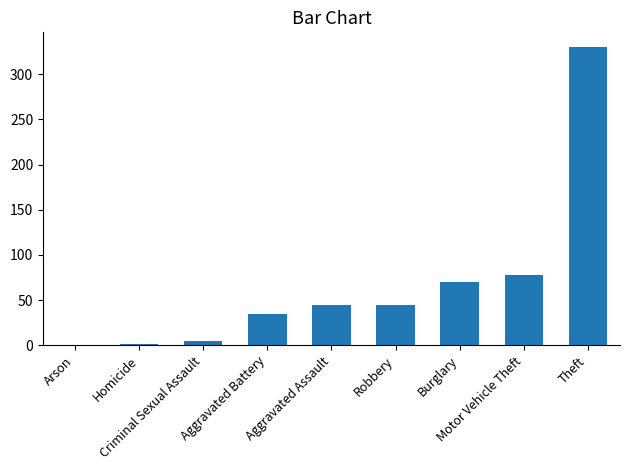

What is the greatest value displayed?

330